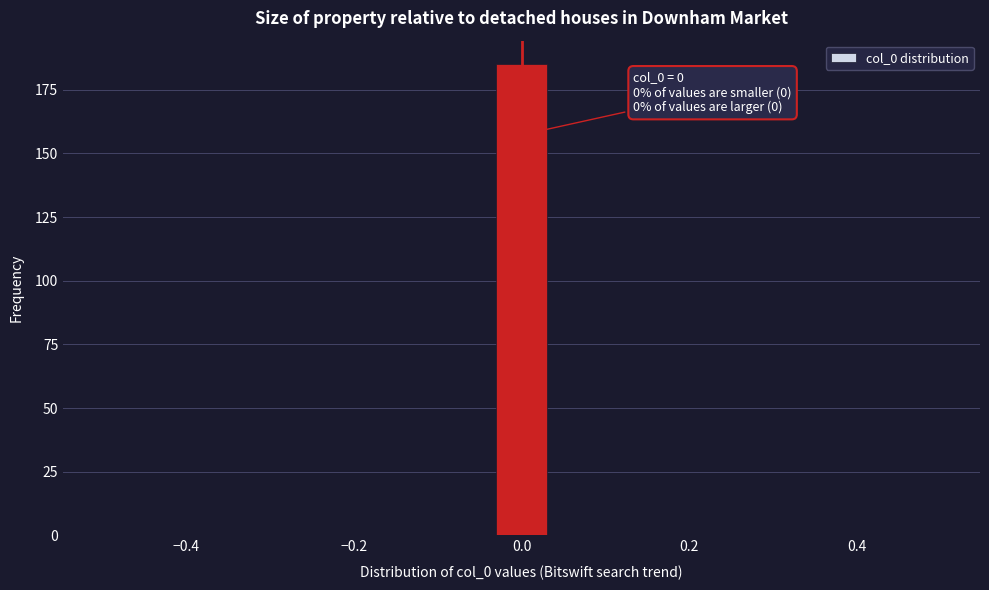

Read against the x-axis, roughly where is the centre of the tallest bar?

0.00